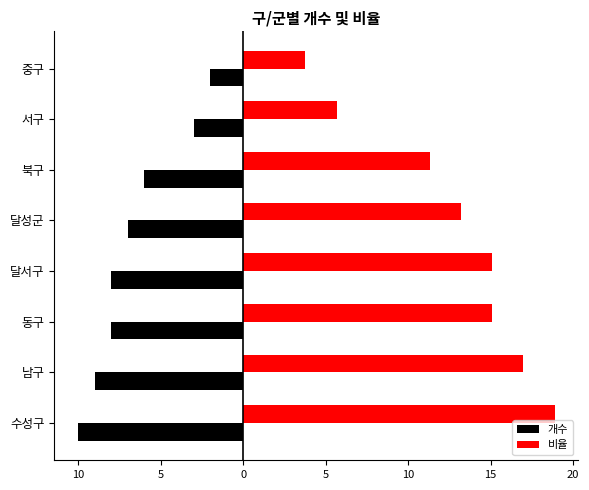

What are all the series names shown in the legend?

개수, 비율